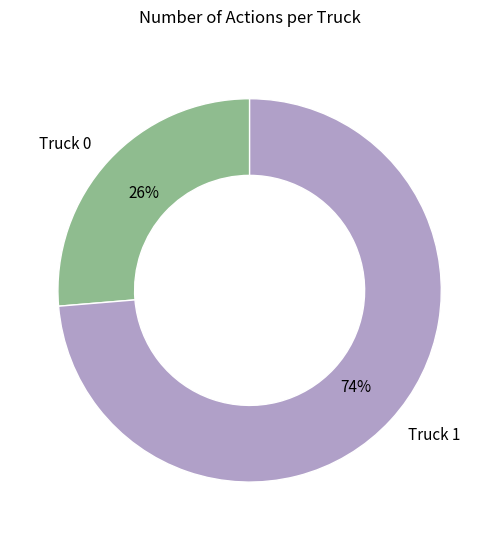

What percentage is the Truck 1 slice, to the nearest percent?

74%